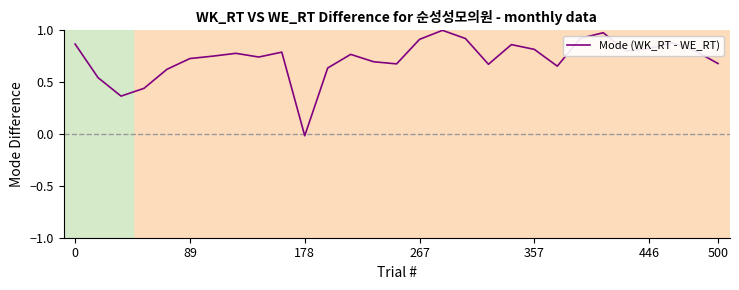

How many interior local peaks (higher than both neighbors) does the data have?

7